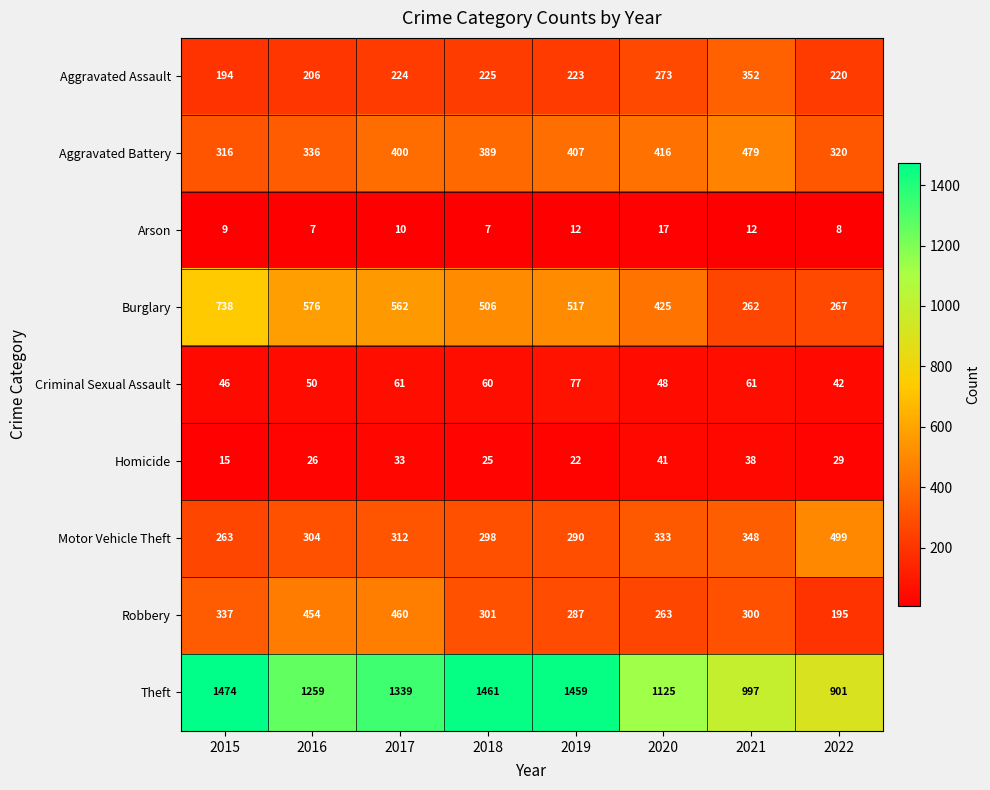

List the series in order of their peak value, highest first.

Theft, Burglary, Motor Vehicle Theft, Aggravated Battery, Robbery, Aggravated Assault, Criminal Sexual Assault, Homicide, Arson